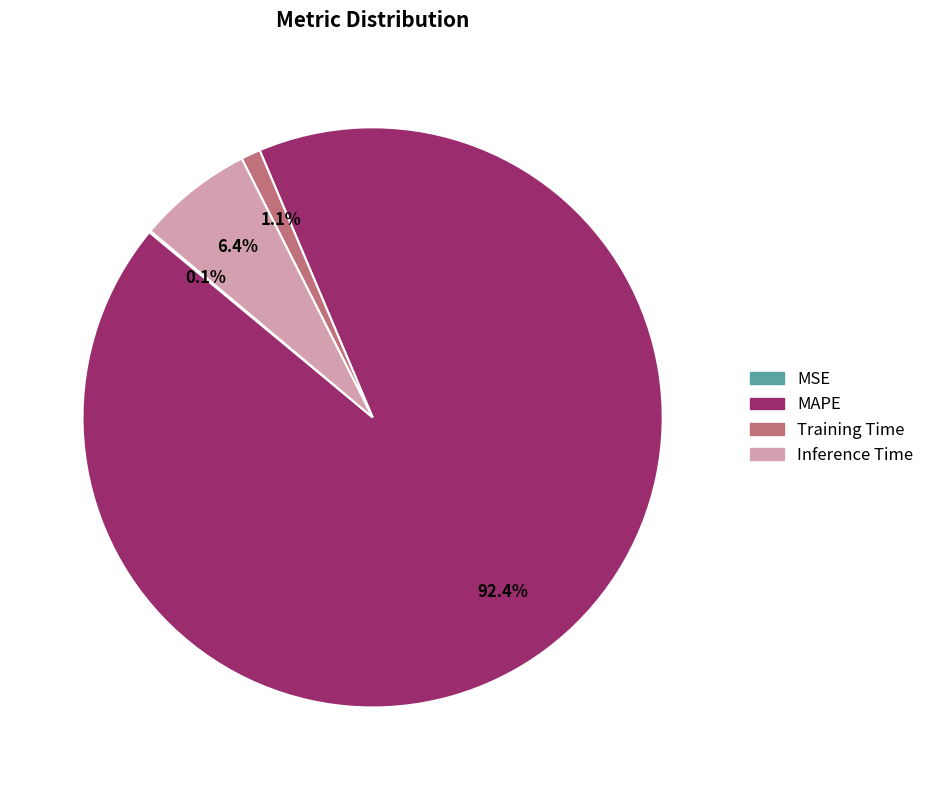

Which category has the biggest portion of the pie?

MAPE